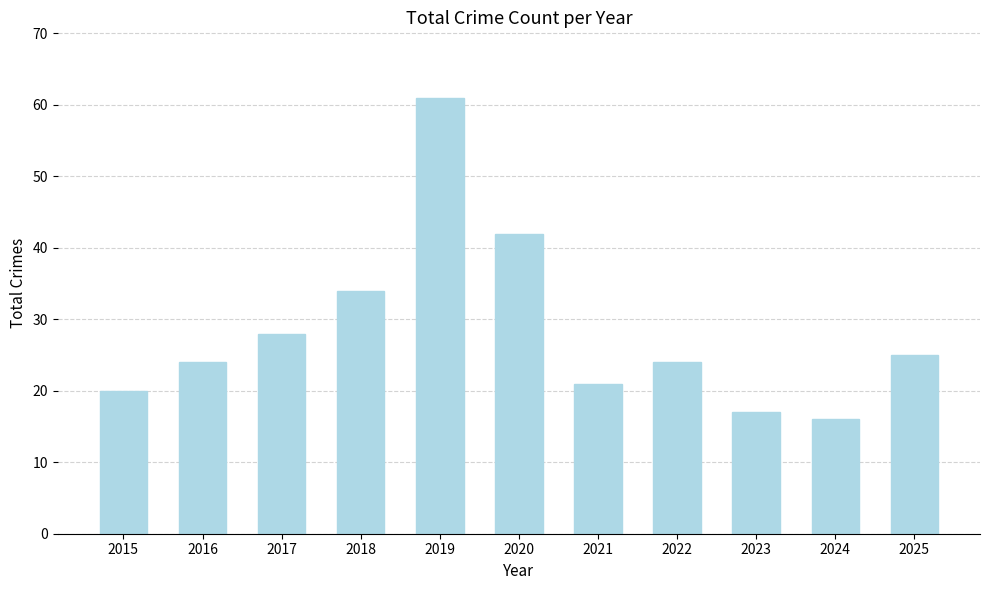

What is the difference between the maximum and second lowest values?

44